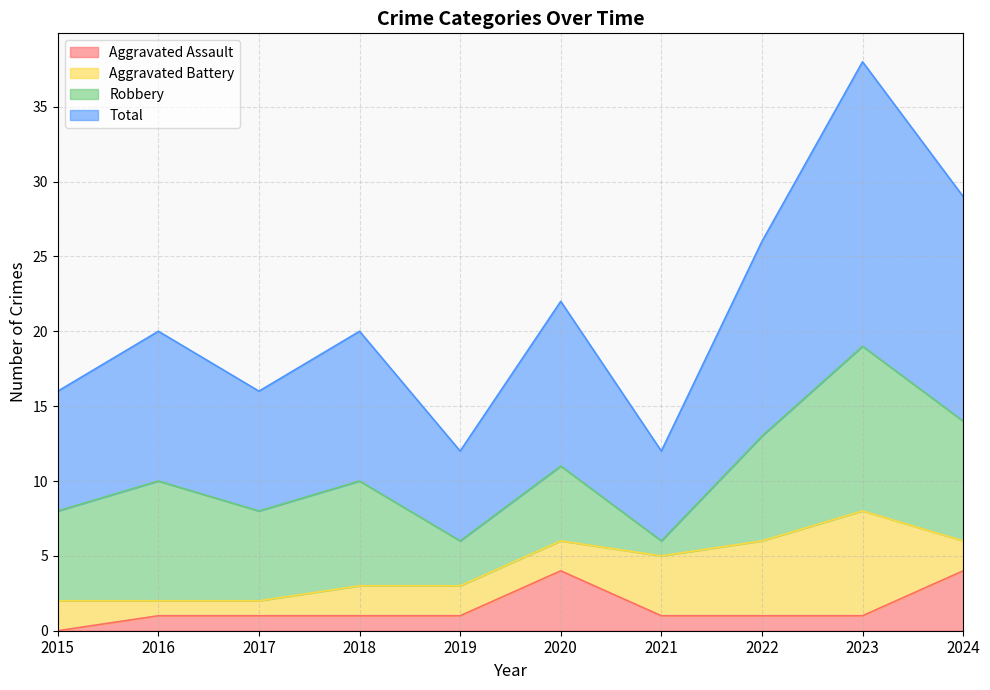

What is the difference between the highest and lowest values at 2015?

16